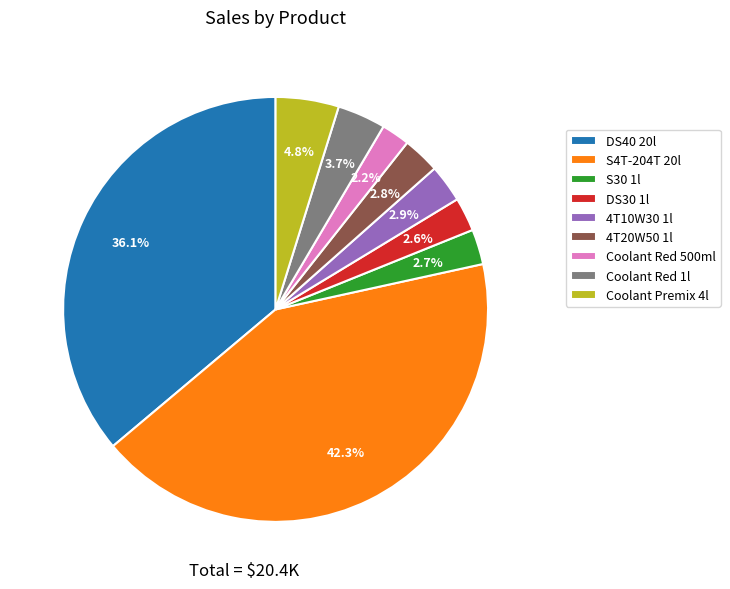

What percentage is NOT represented by 4T10W30 1l?

97.1%